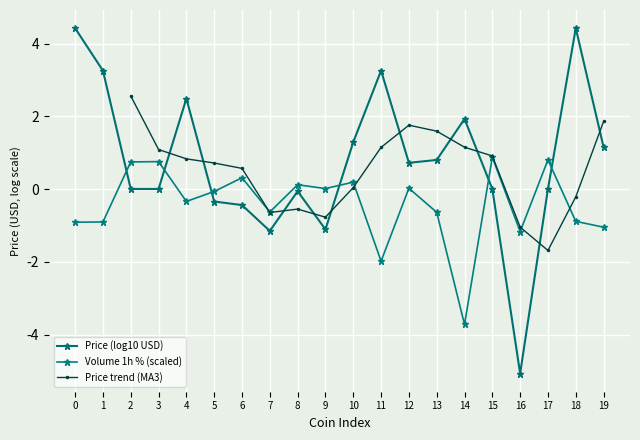

How many values exceed 0?

9